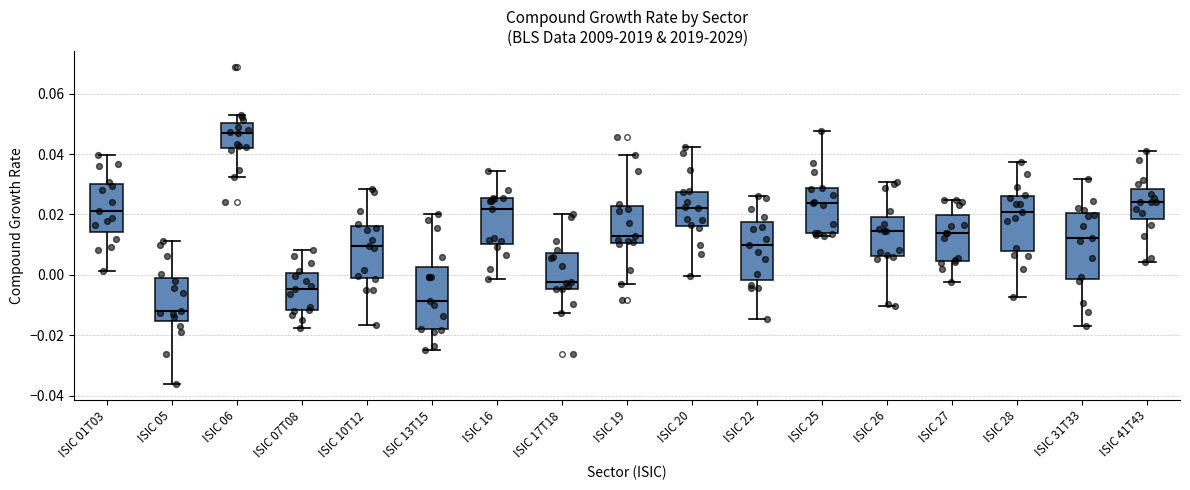

Where does the median line of the box for ISIC 13T15 sit on the y-axis? The values are not printed on the chart, so give them approximately, as read against the axis.

-0.008